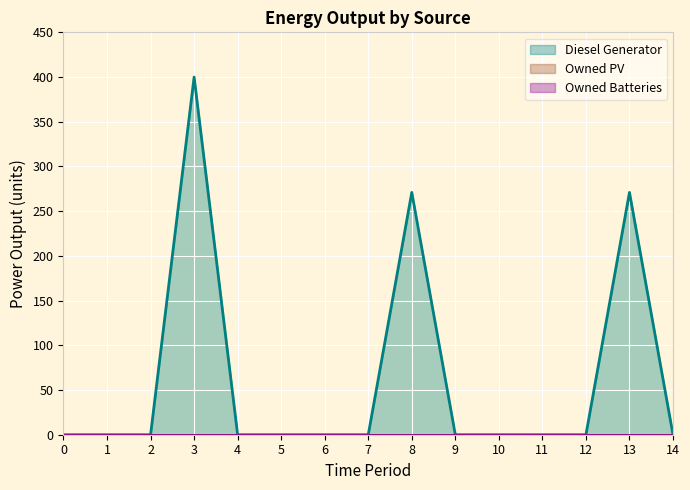

At how many categories does at least one series exceed 35?

3